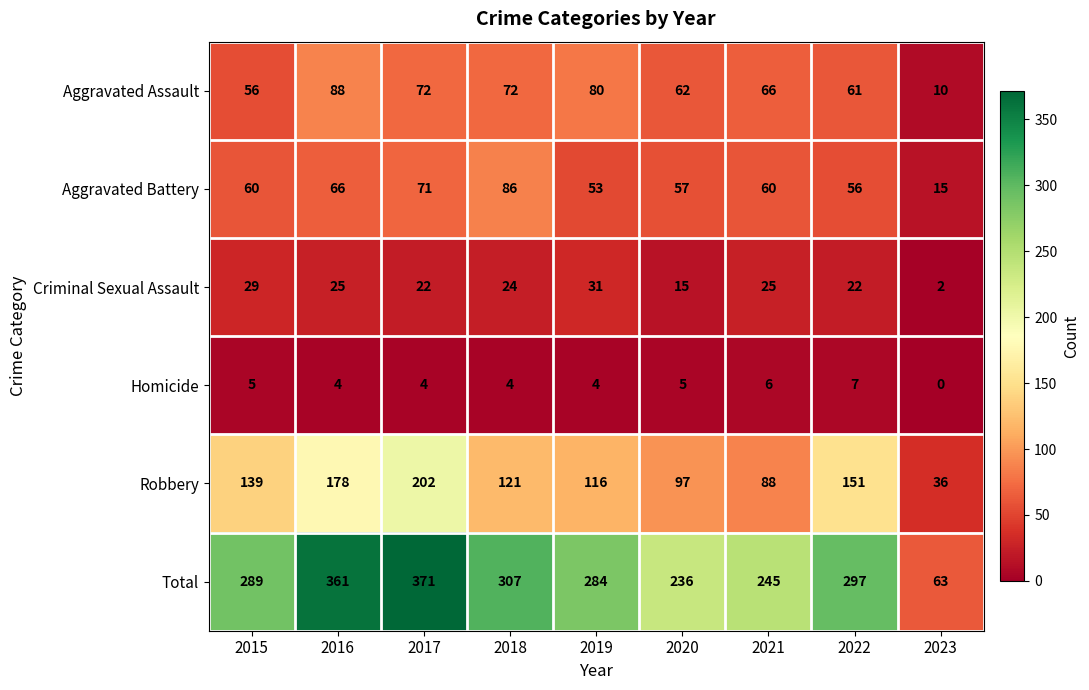

What is the difference between the maximum and minimum values in the Robbery series?

166